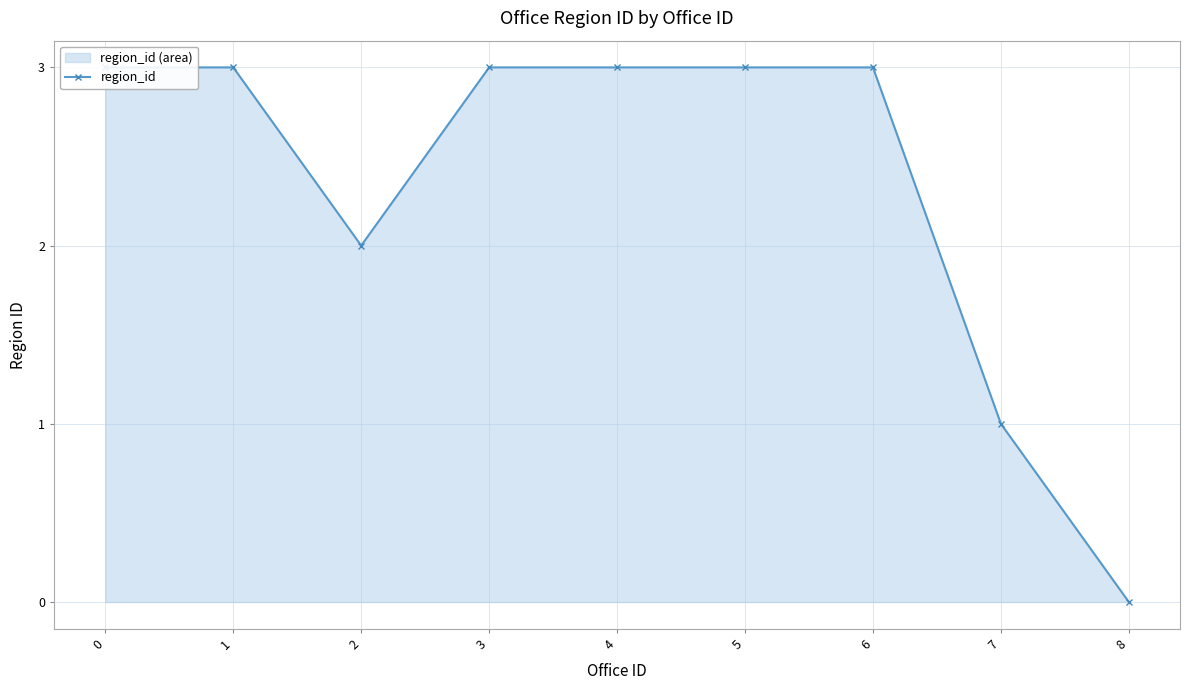

How many lines are shown in the chart?

1